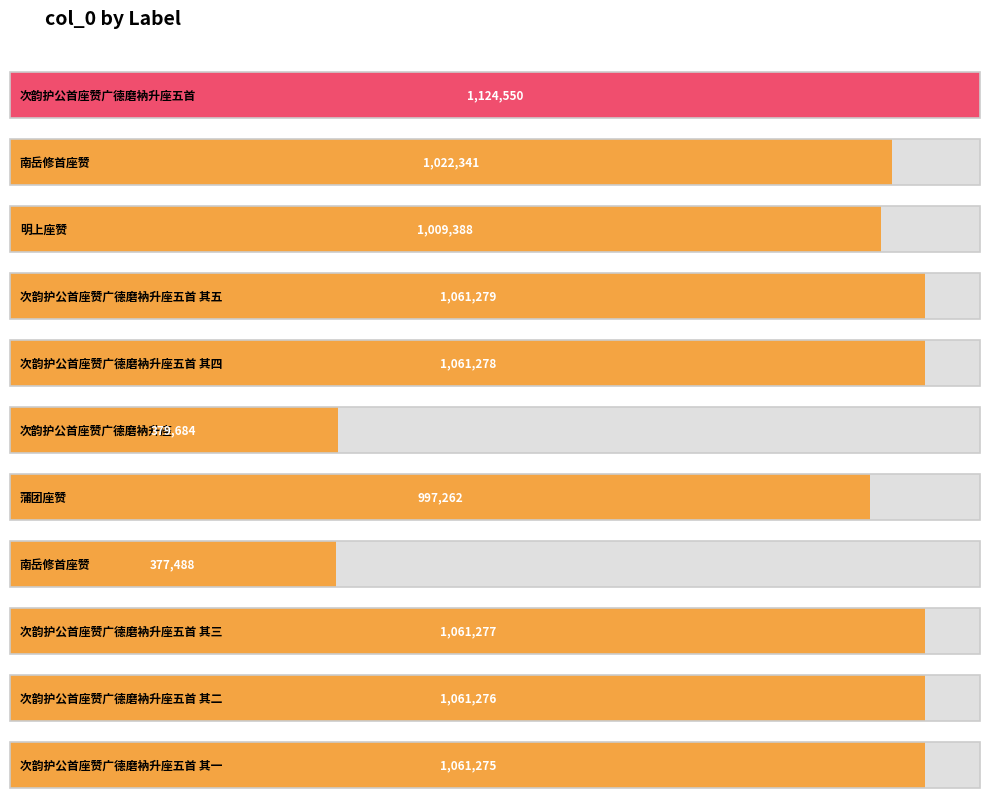

What is the difference between the second highest and minimum values?

683791